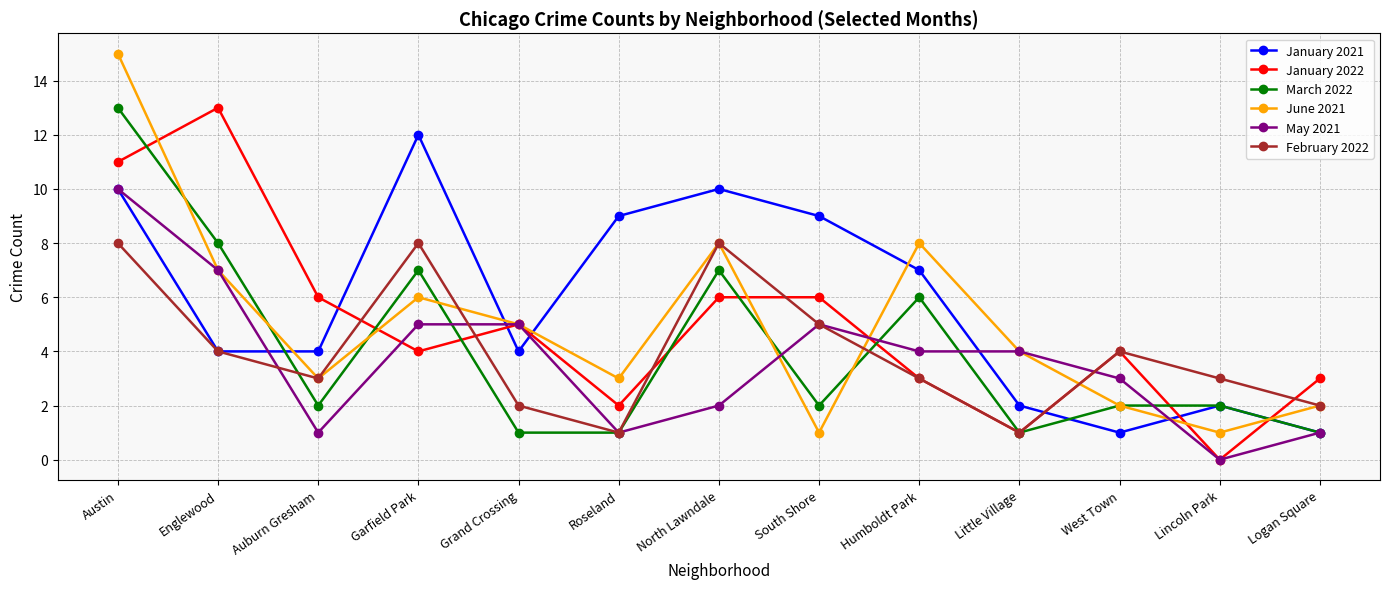

What is the approximate value of February 2022 at Humboldt Park?

3